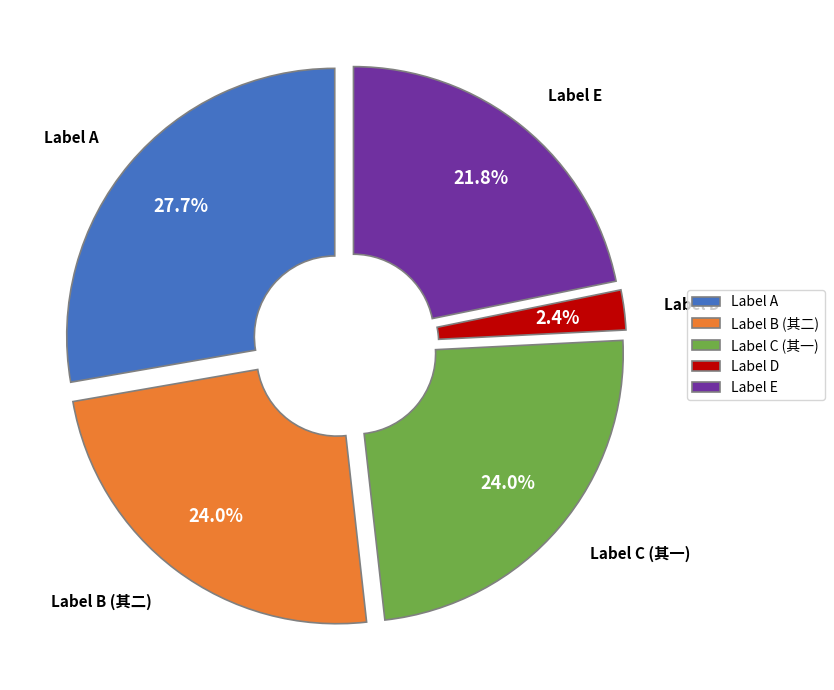

How many segments does this pie chart have?

5